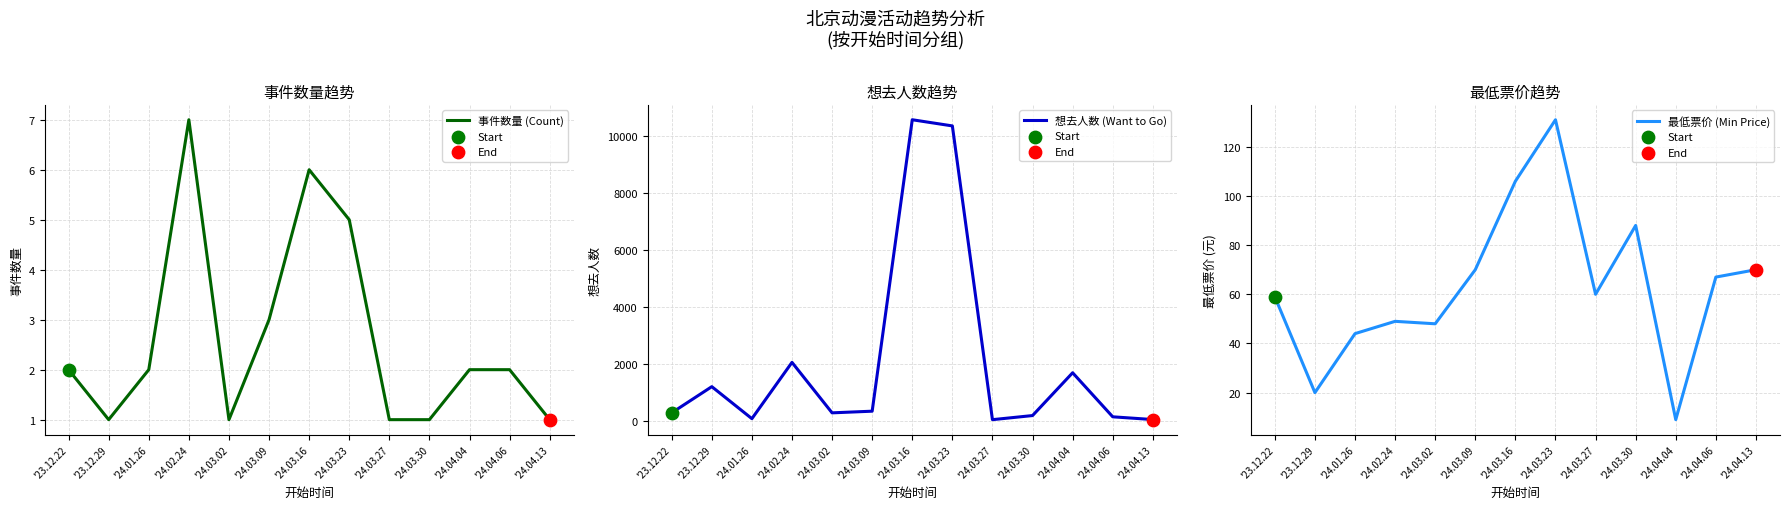

What is the total value across all series at '24.04.06?

214